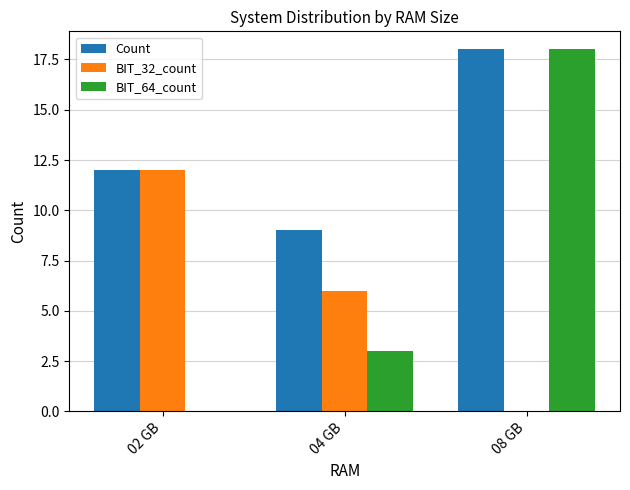

What is the total value across all series at 02 GB?

24